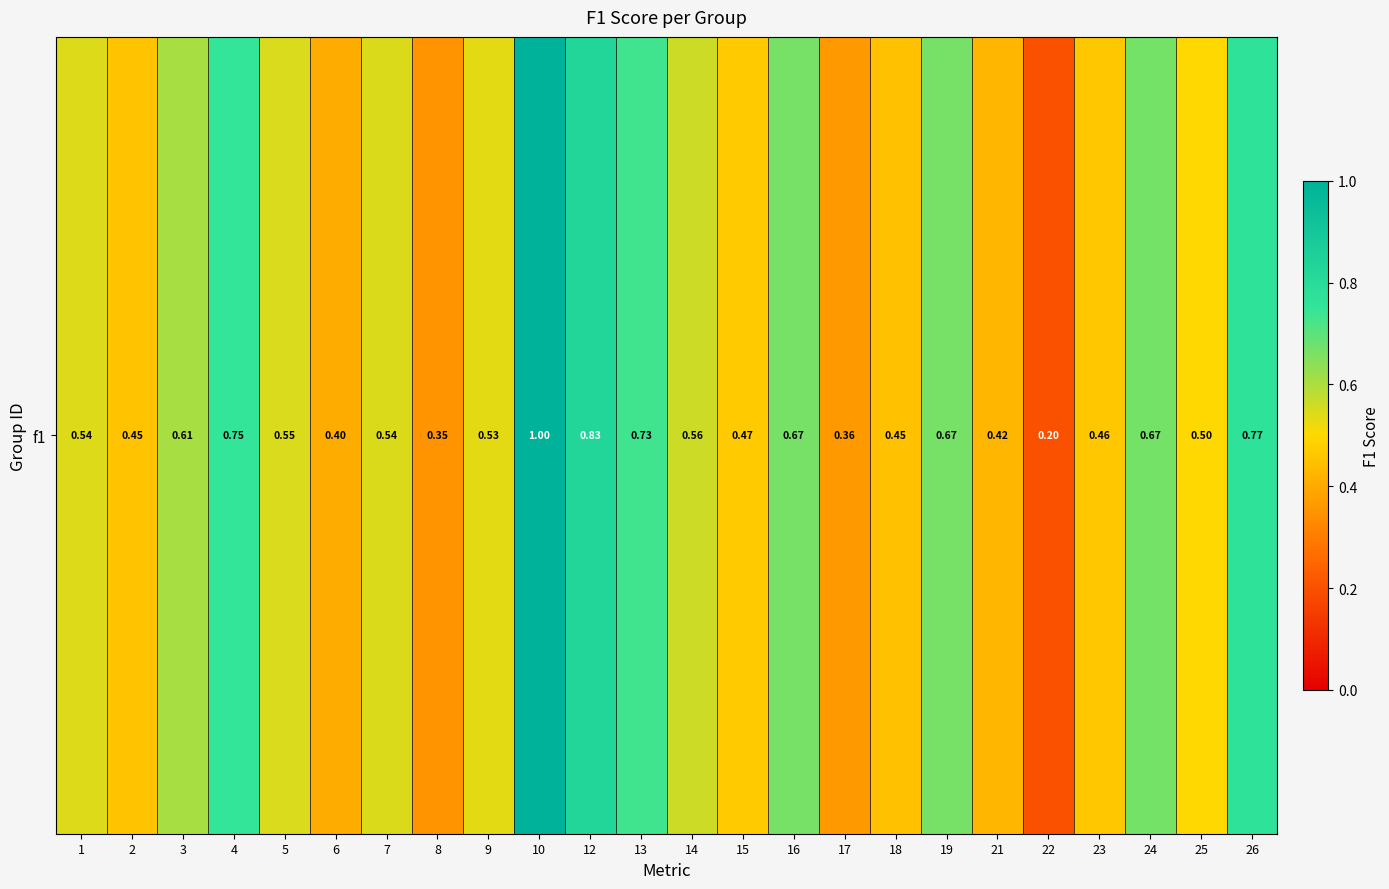

Which label corresponds to the smallest value in the chart?

22